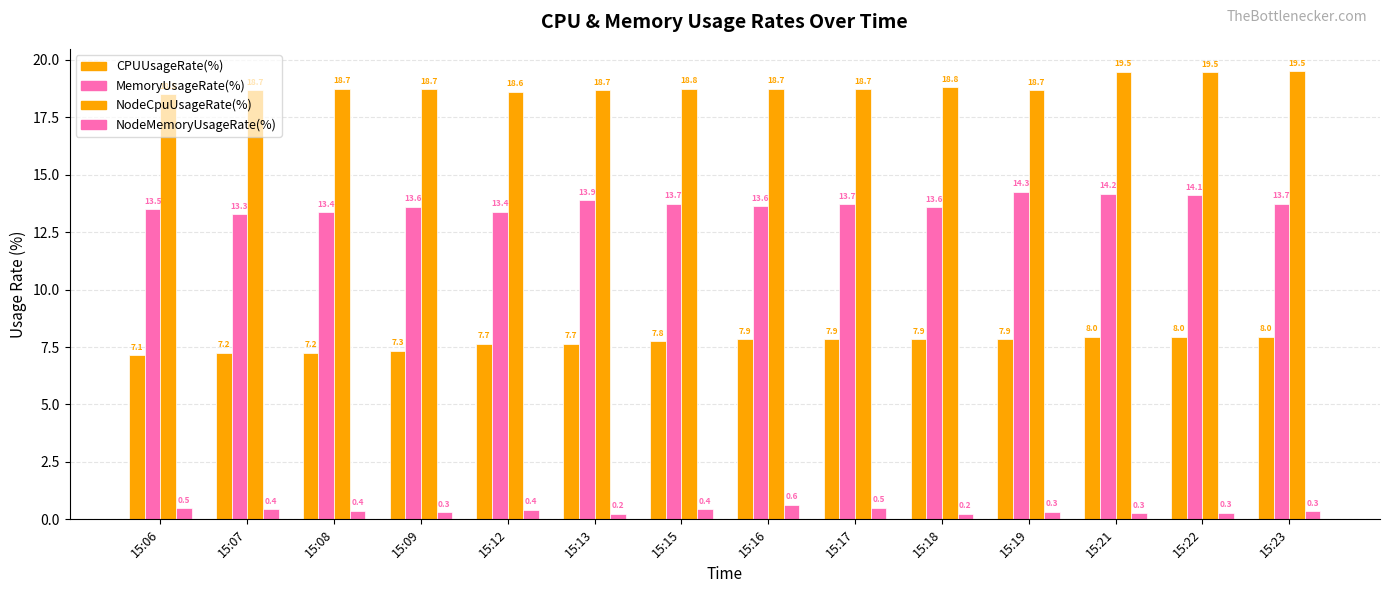

Read the CPUUsageRate(%) value at 15:19.

7.9